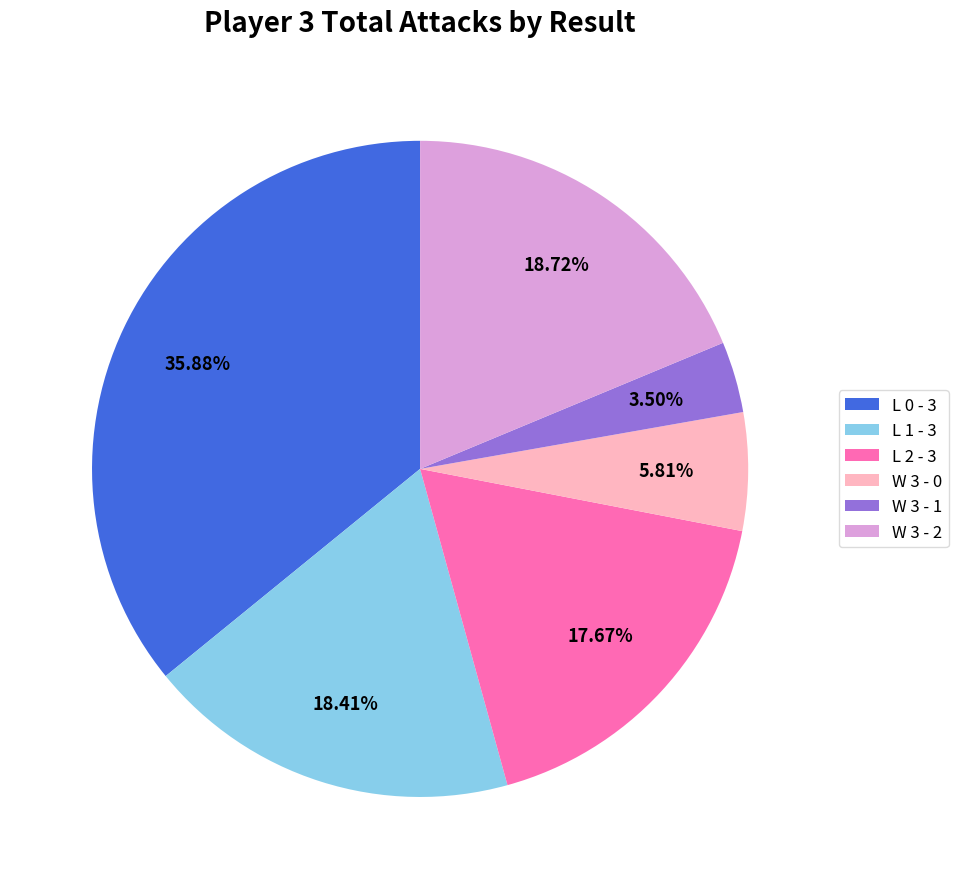

Is there a majority slice in this chart?

No